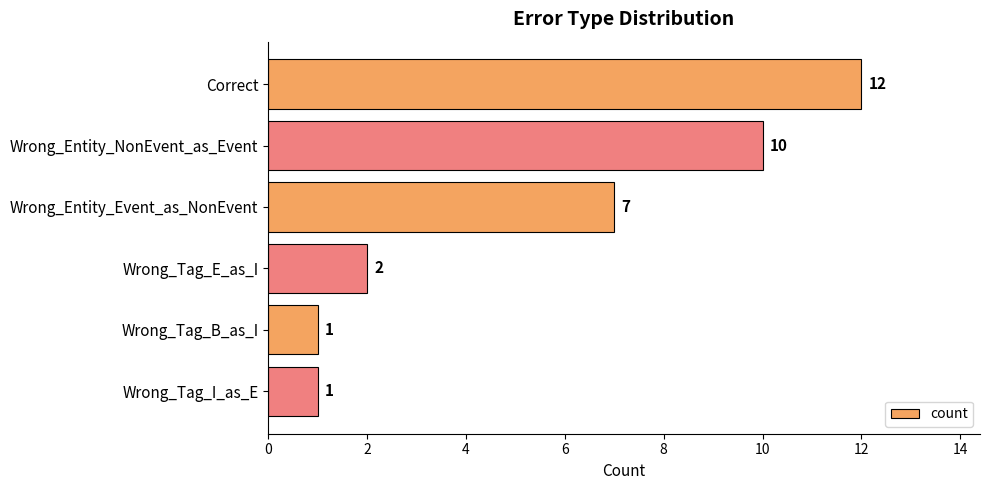

What is the maximum value shown in the chart?

12